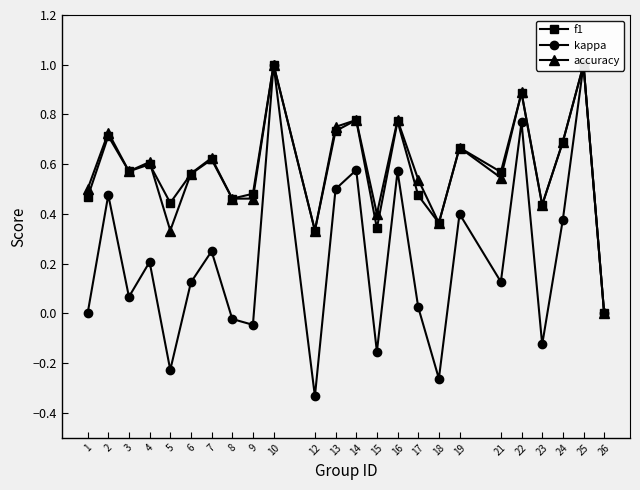

Where does the kappa series first go above 0?

2